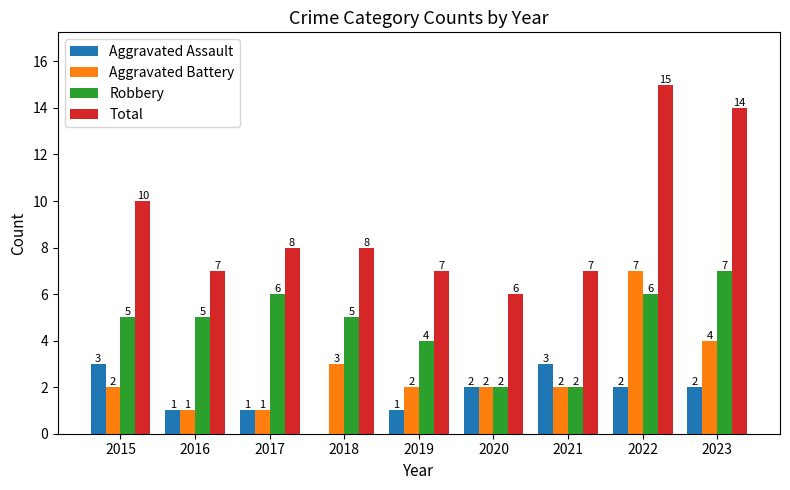

Where is Aggravated Battery nearest to the value 4?

2023